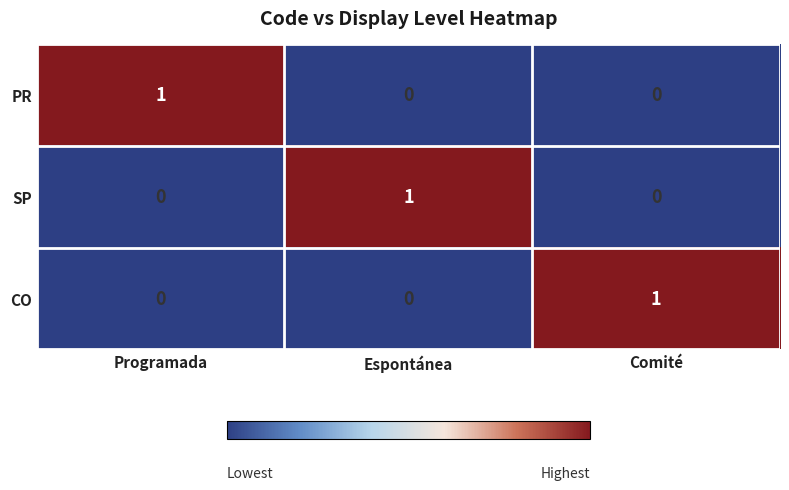

How many PR values are between 0 and 1?

3